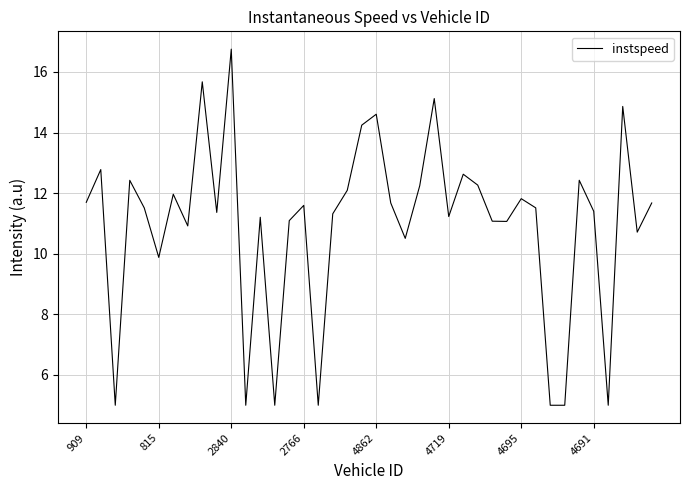

What is the maximum value shown in the chart?

16.8